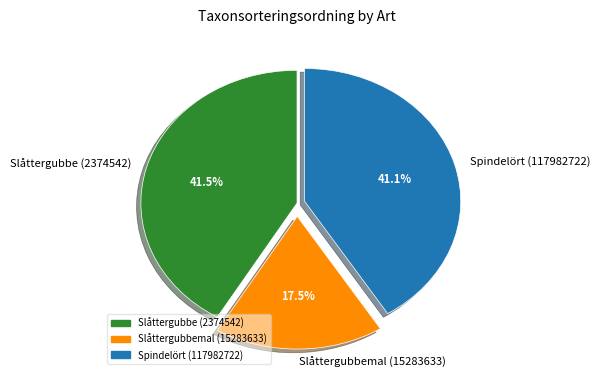

Which category has the smallest portion of the pie?

Slåttergubbemal (15283633)